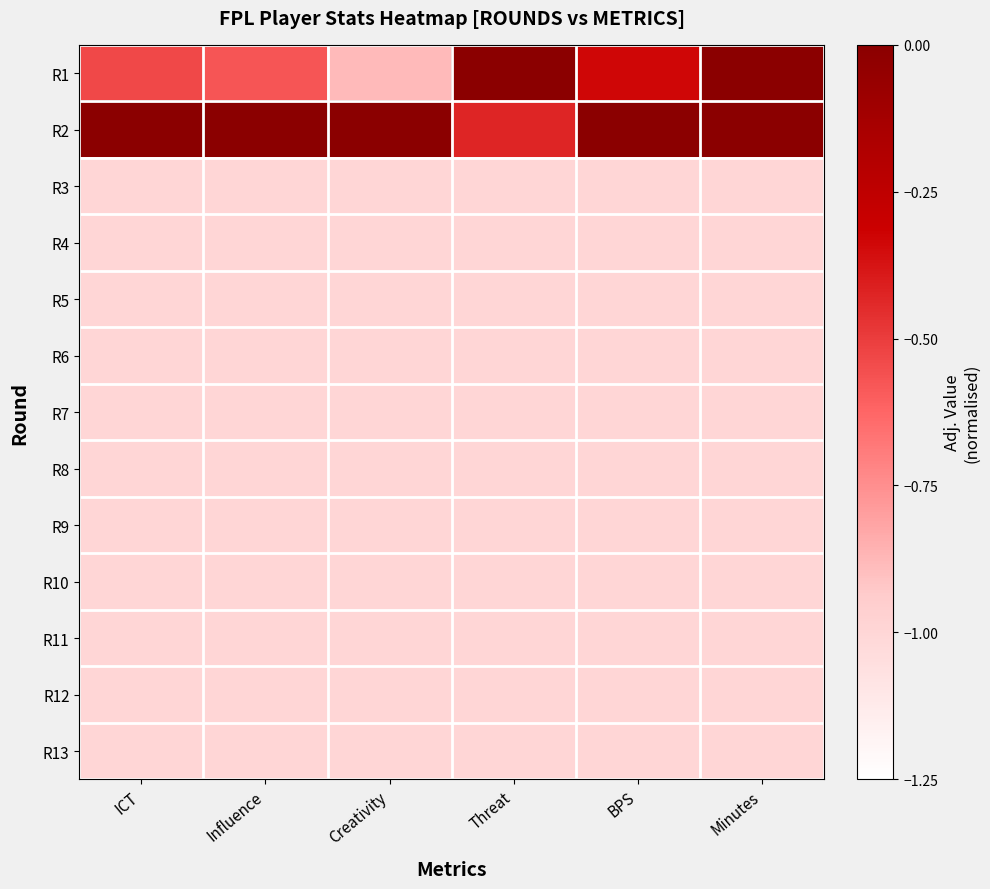

Which series changed the most between Creativity and Minutes?

R1